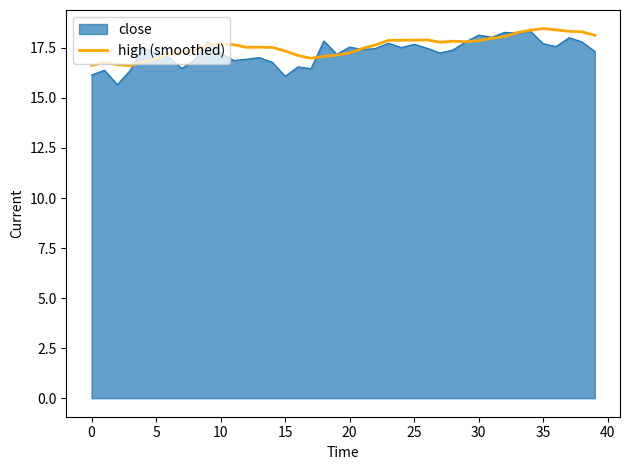

Which series has the largest range (max minus min)?

close